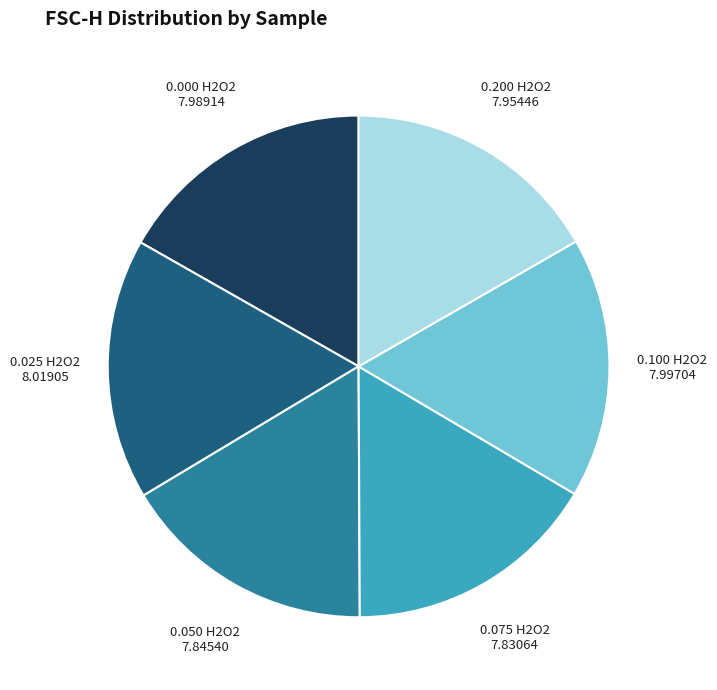

Is there any slice that represents more than half of the pie?

No